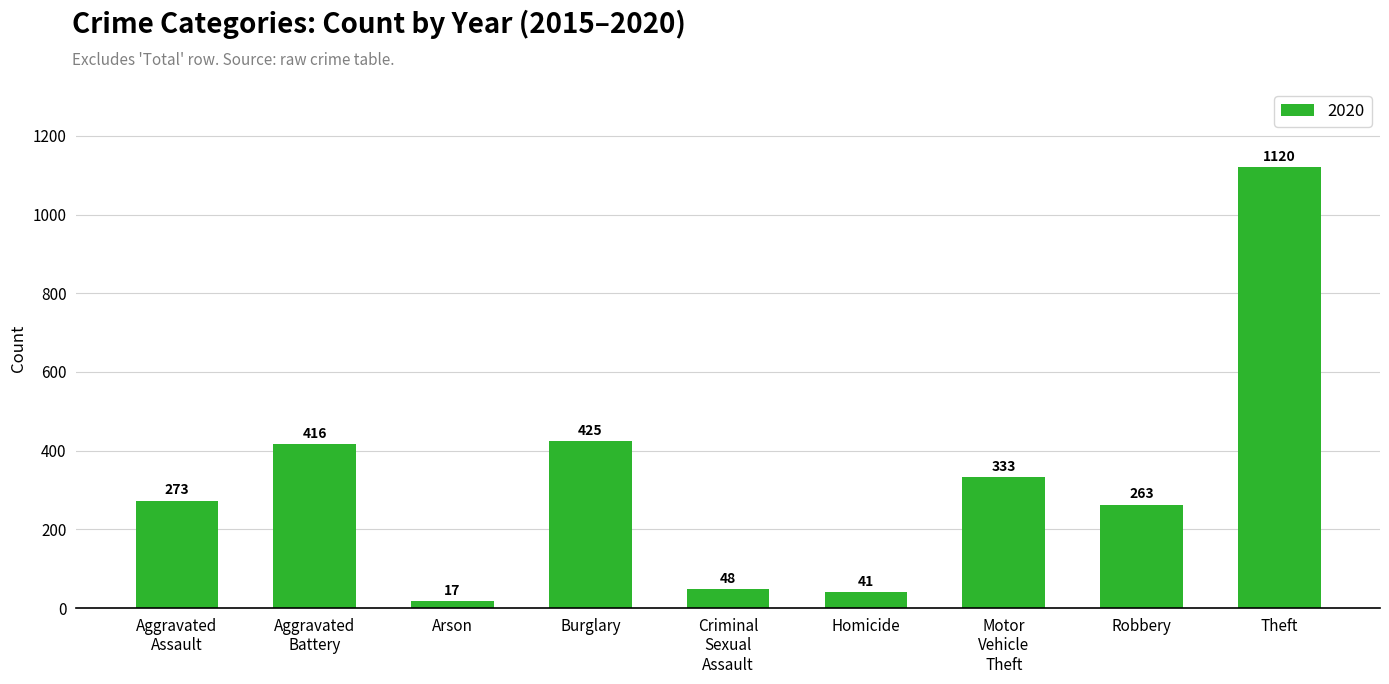

What is the label of the 4th bar from the left?

Burglary